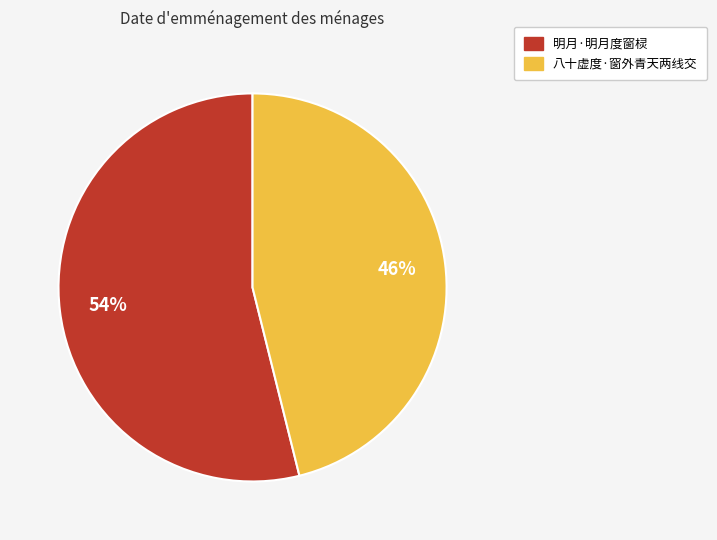

What percentage is the 八十虚度·窗外青天两线交 slice, to the nearest percent?

46%